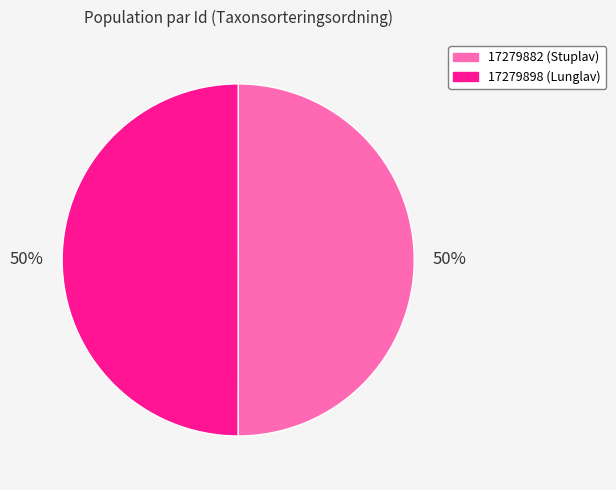

True or false: 17279882 accounts for 50% of the total.

True